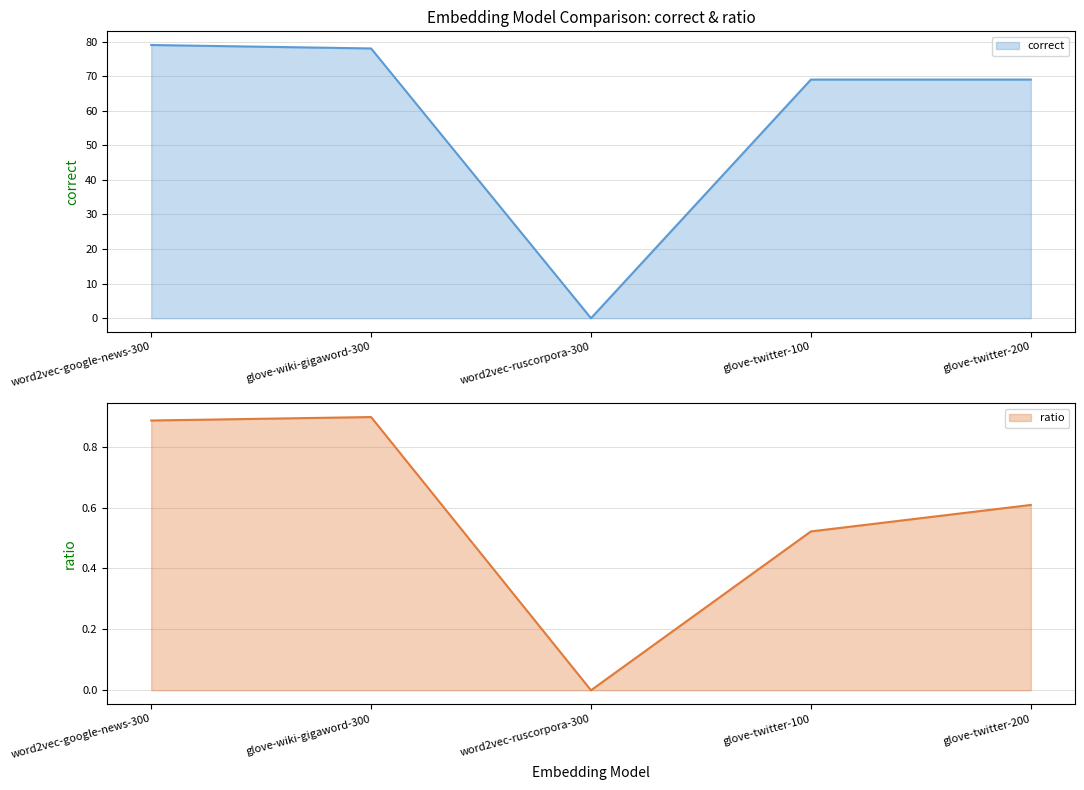

What is the difference between the highest and lowest values at glove-twitter-200?

68.4